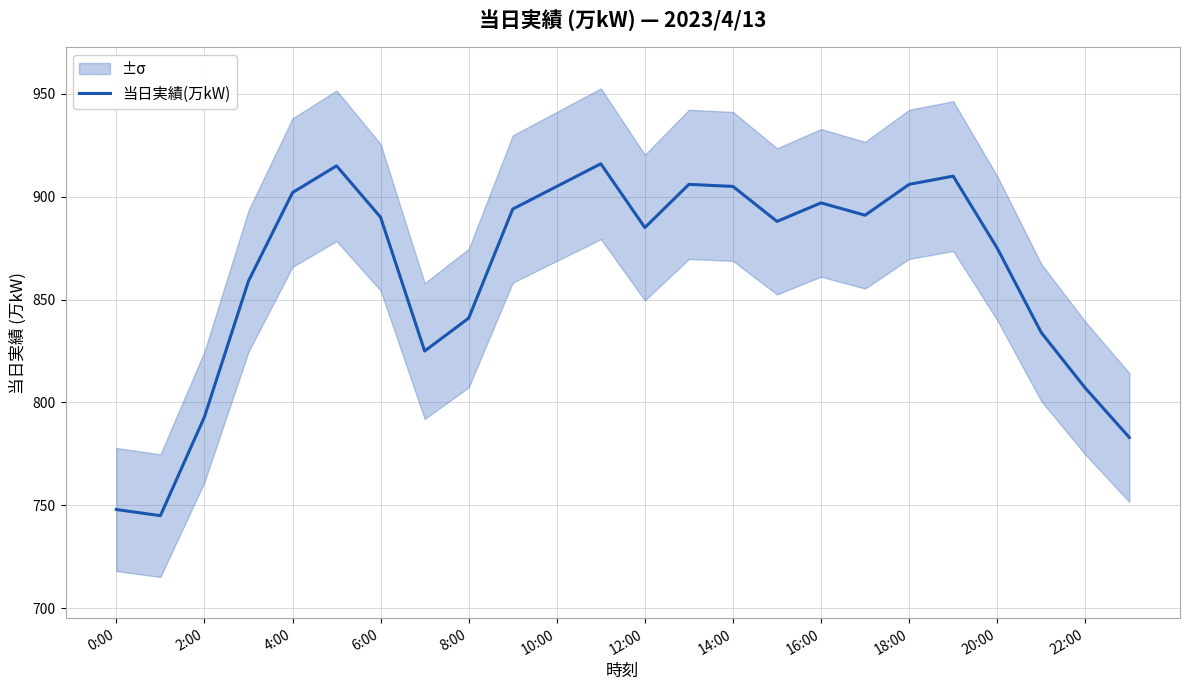

The 当日実績(万kW) series shows 897 at 16:00. True or false?

True